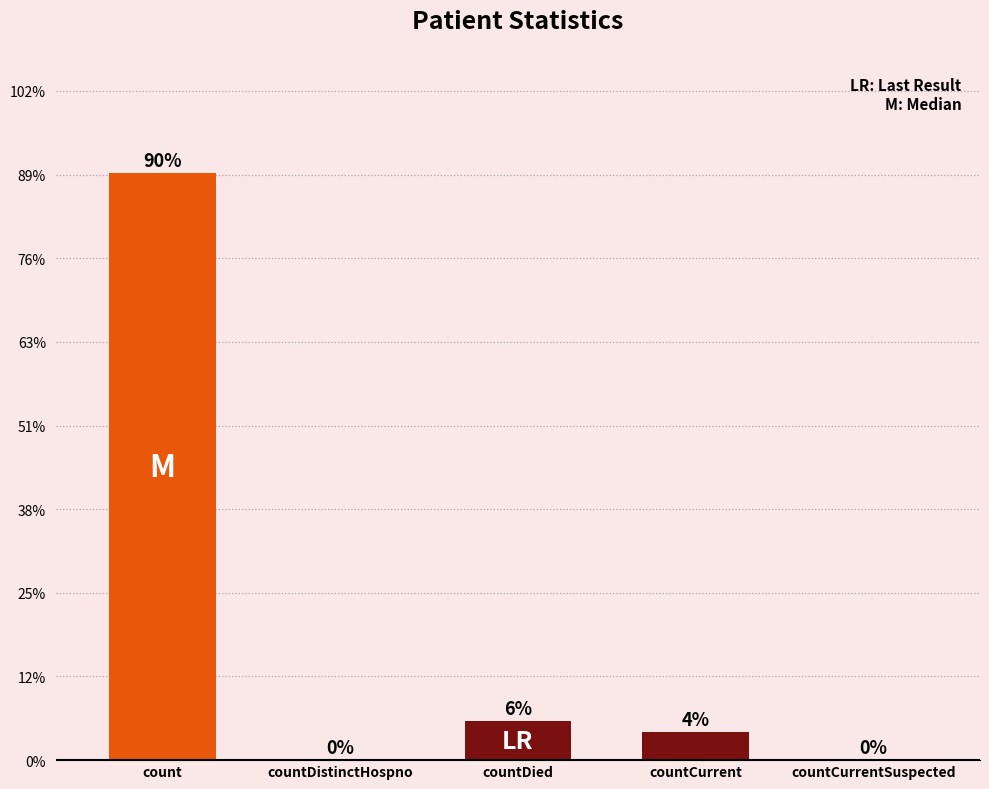

Rank the categories by value from lowest to highest.

countDistinctHospno, countCurrentSuspected, countCurrent, countDied, count